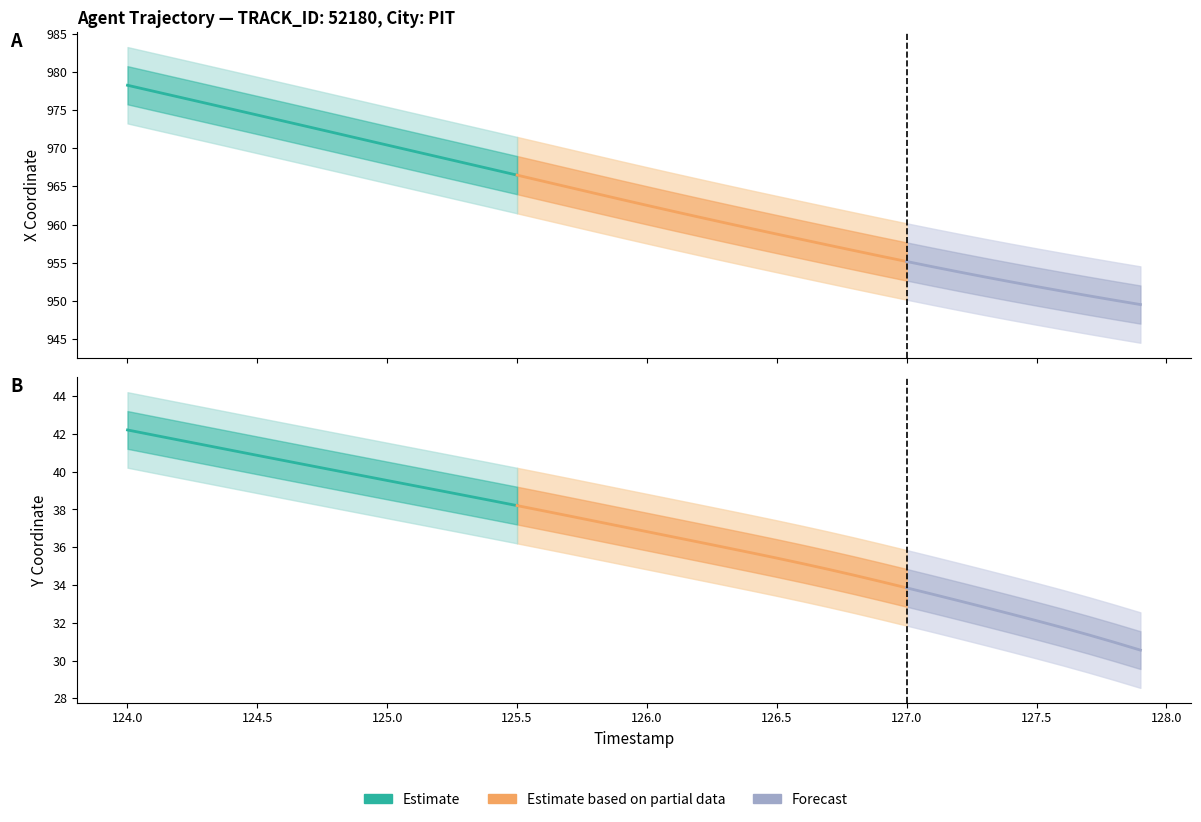

What is the value of the Y point at the 21st from the left?

36.8